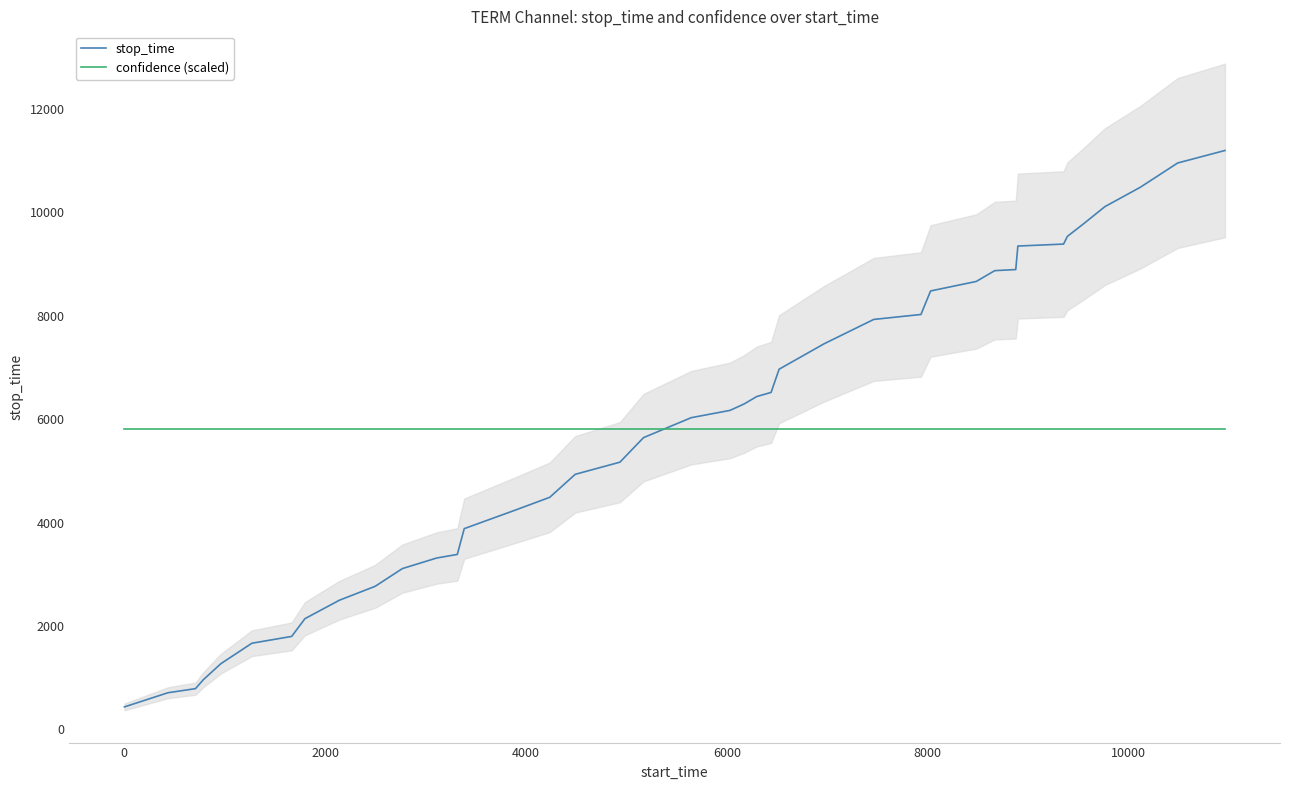

How many lines are shown in the chart?

2